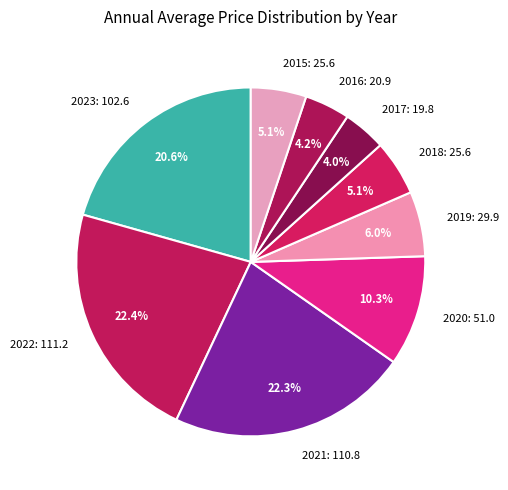

Is there a majority slice in this chart?

No